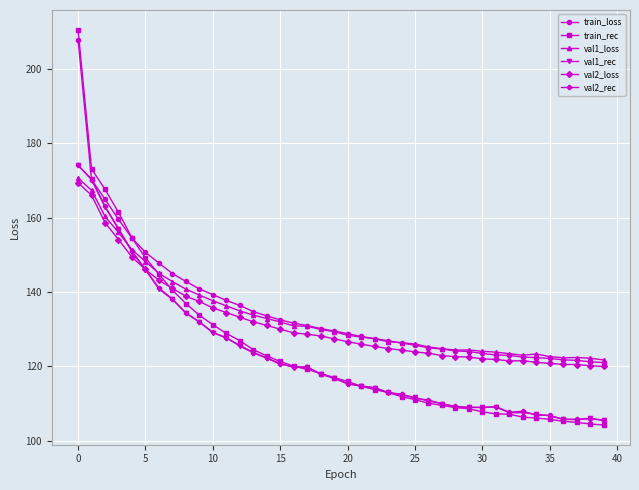

What is the lowest value of the val1_loss series?

121.8